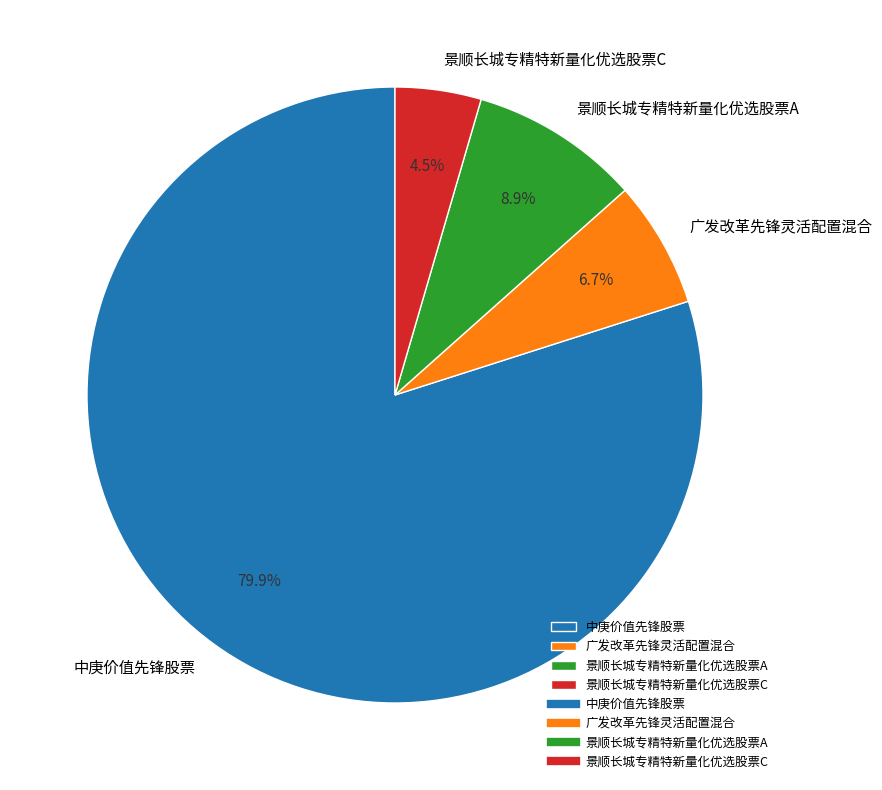

How many slices are in this pie chart?

4